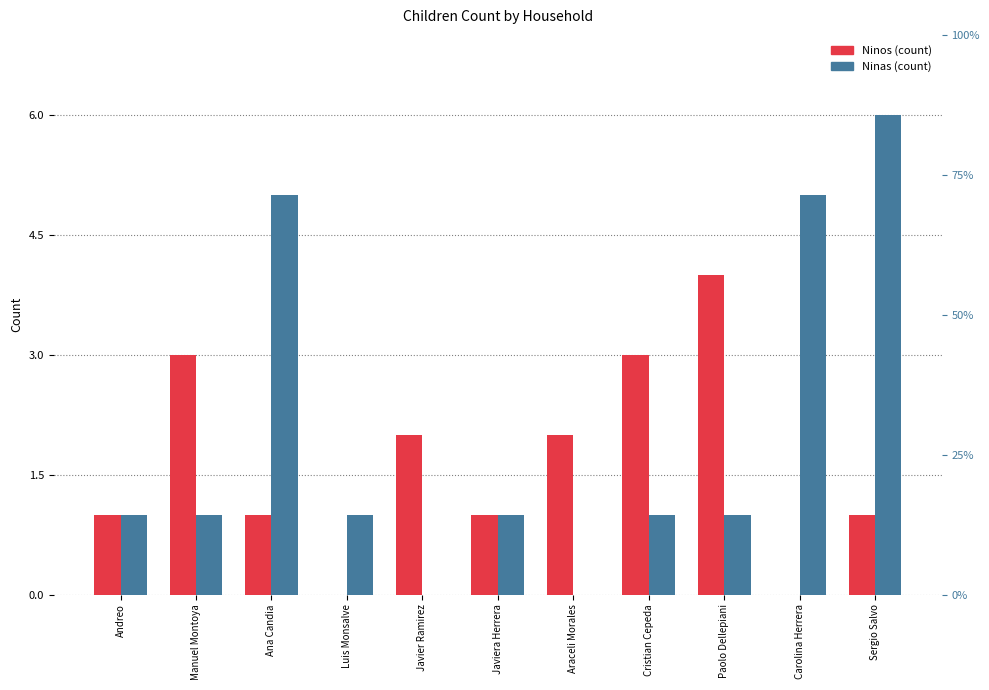

Reading left to right, transcribe all the data shown in this chart.

Ninos: 1	3	1	0	2	1	2	3	4	0	1
Ninas: 1	1	5	1	0	1	0	1	1	5	6